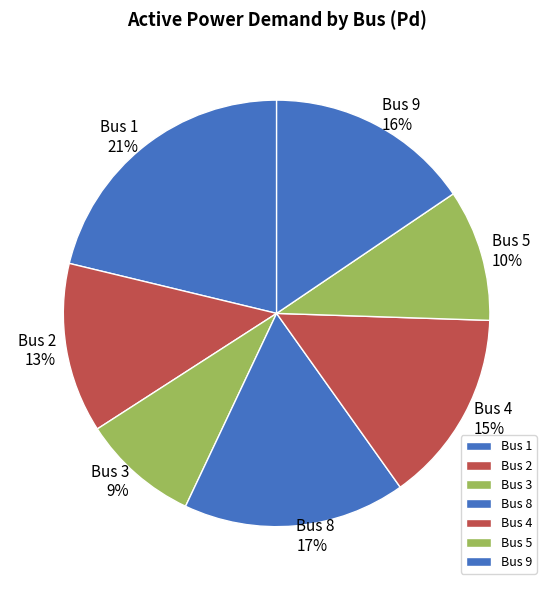

Does Bus 4 account for over 50% of the chart?

No